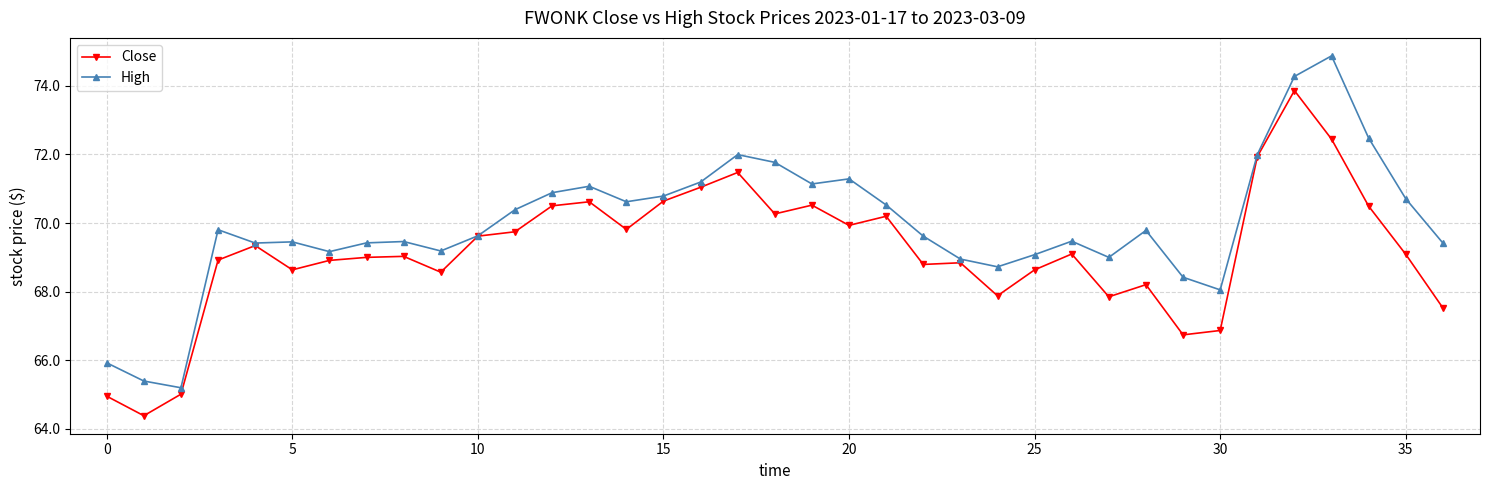

What is the minimum value for Close?

64.4